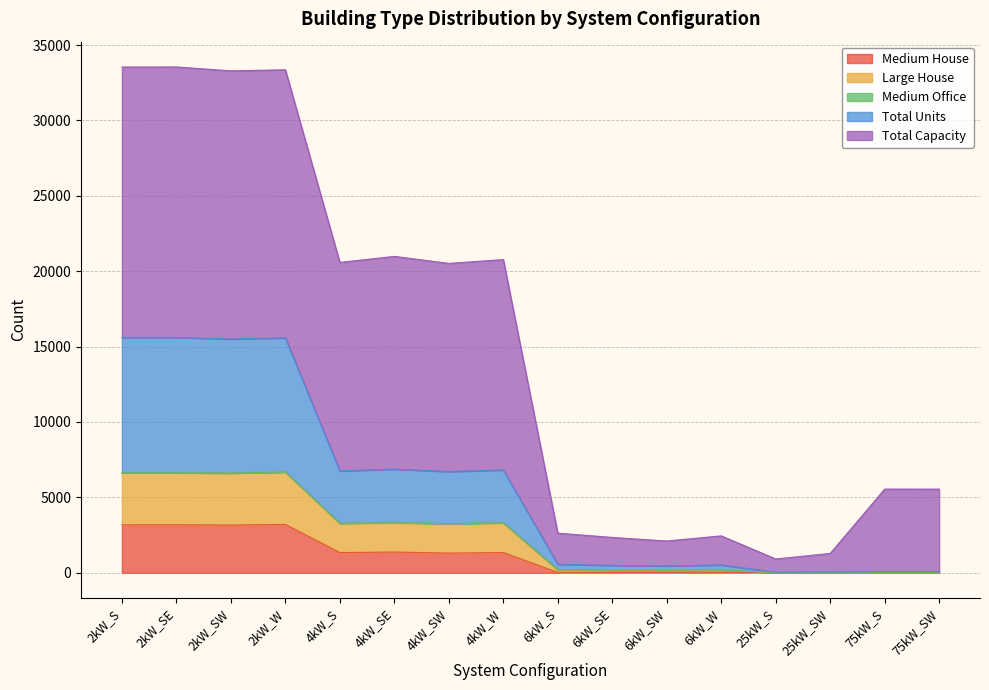

What is the maximum value for Medium House?

3207